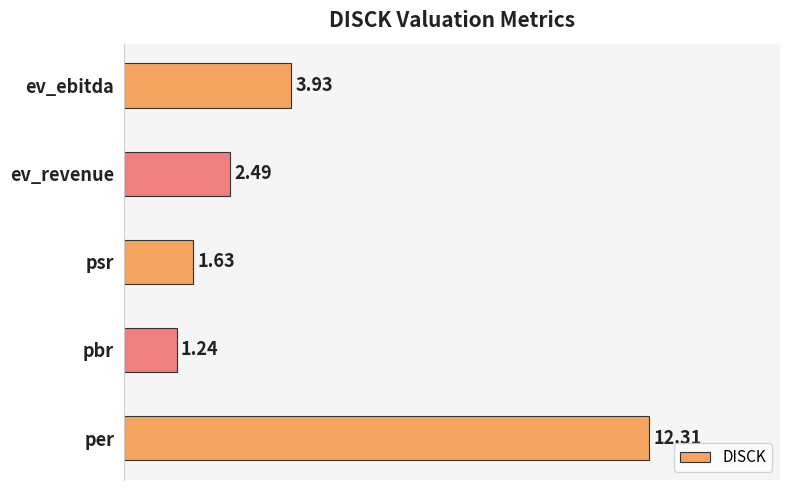

Approximately how many times larger is the value at psr compared to ev_revenue?

0.7